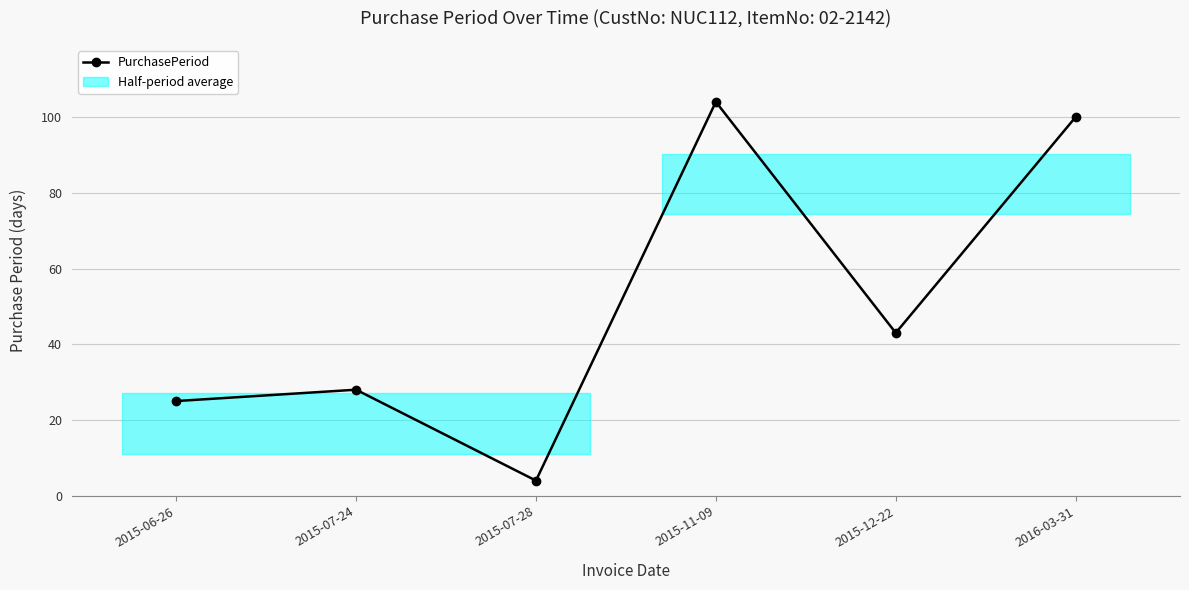

Between 2015-06-26 and 2015-07-28, which is larger?

2015-06-26